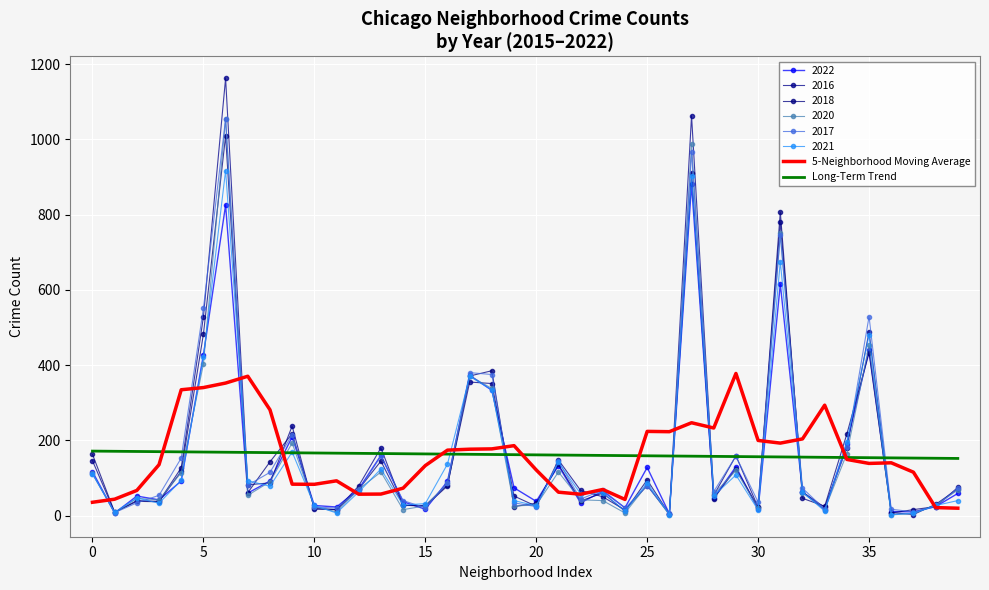

How many values in the Long-Term Trend series exceed 162?

20